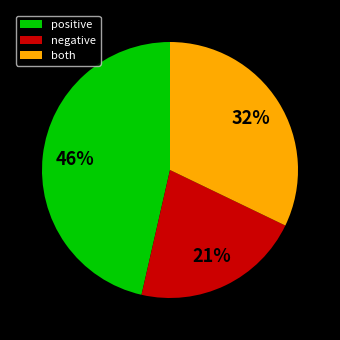

To the nearest percent, what is the difference between the negative and positive slice percentages?

25%